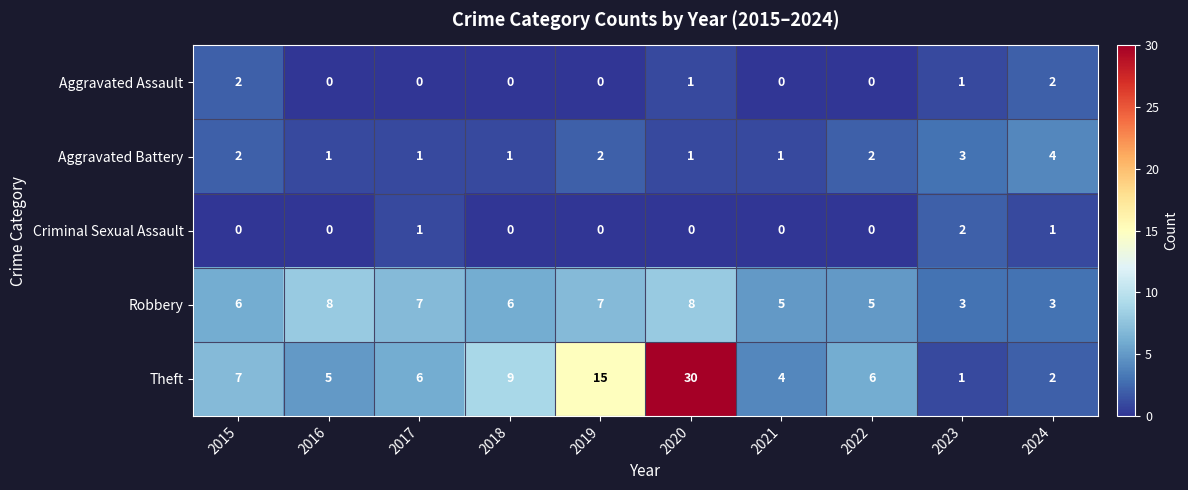

Which series has the largest total across all categories?

Theft